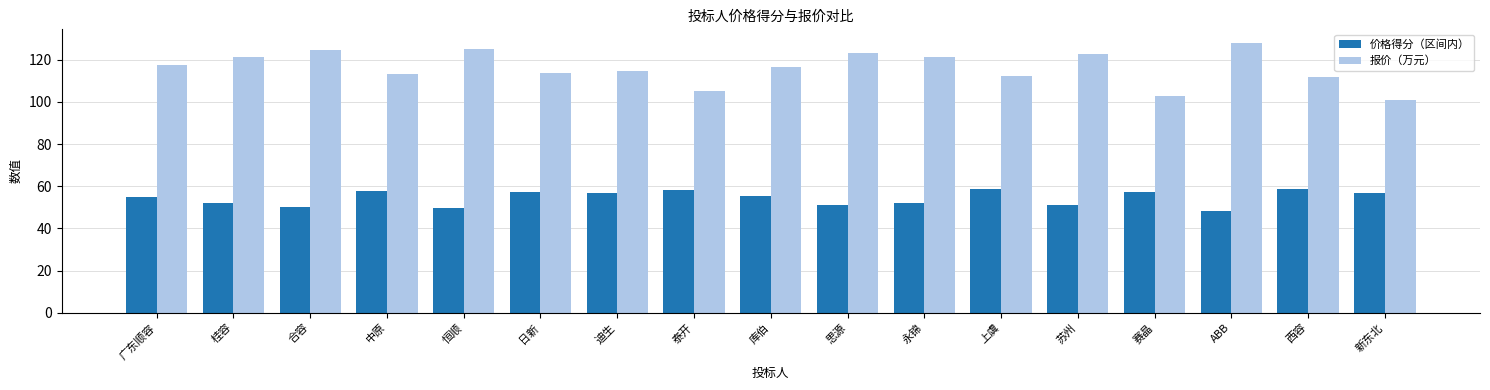

The 价格得分（区间内） series shows 88.1 at 日新. True or false?

False